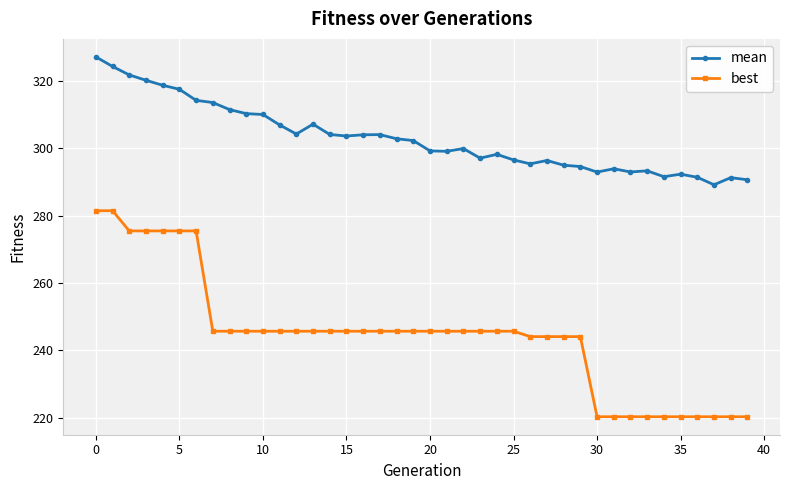

True or false: mean has more than 0 points higher than both neighbors.

True